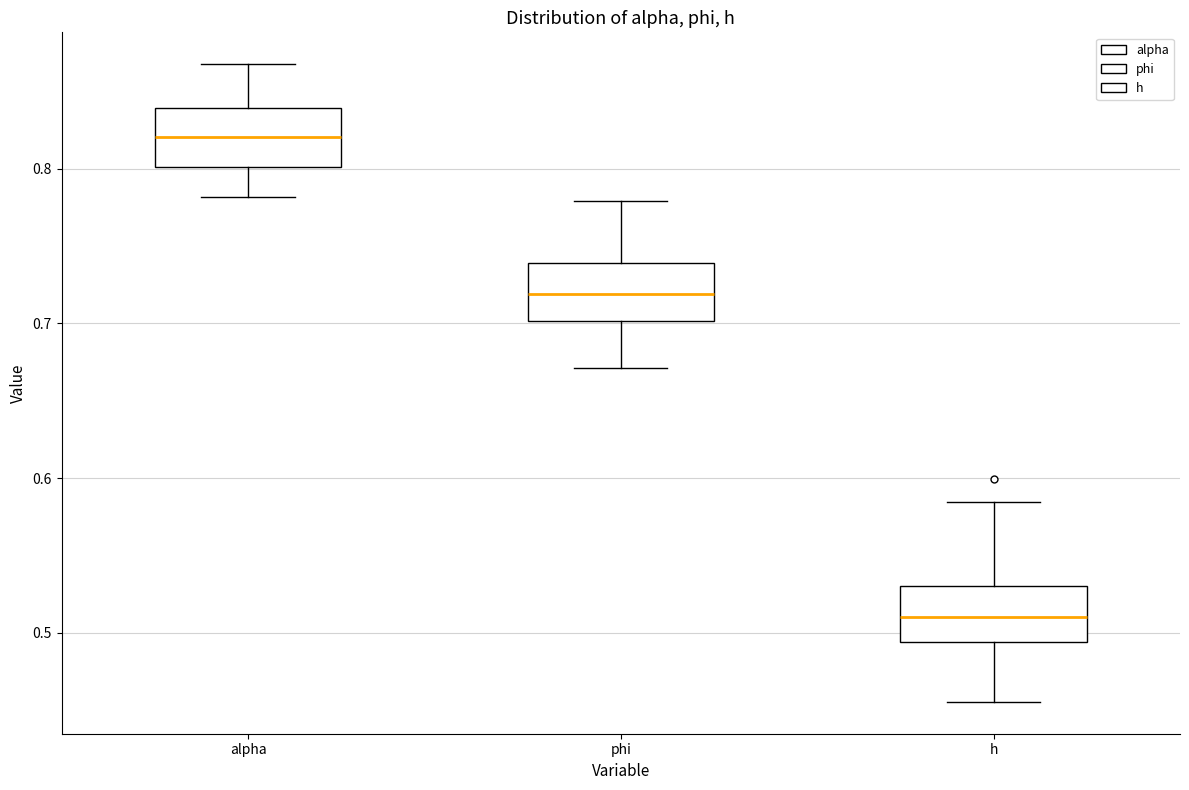

Reading left to right, transcribe this box plot: for each box, give where its median line is, the range the box spans, and where its two whiskers end, as read against the y-axis. The values are not printed on the chart, so give them approximately, as read against the axis.

alpha: median 0.82, box 0.80 to 0.84, whiskers 0.78 to 0.87
phi: median 0.72, box 0.70 to 0.74, whiskers 0.67 to 0.78
h: median 0.51, box 0.49 to 0.53, whiskers 0.46 to 0.58